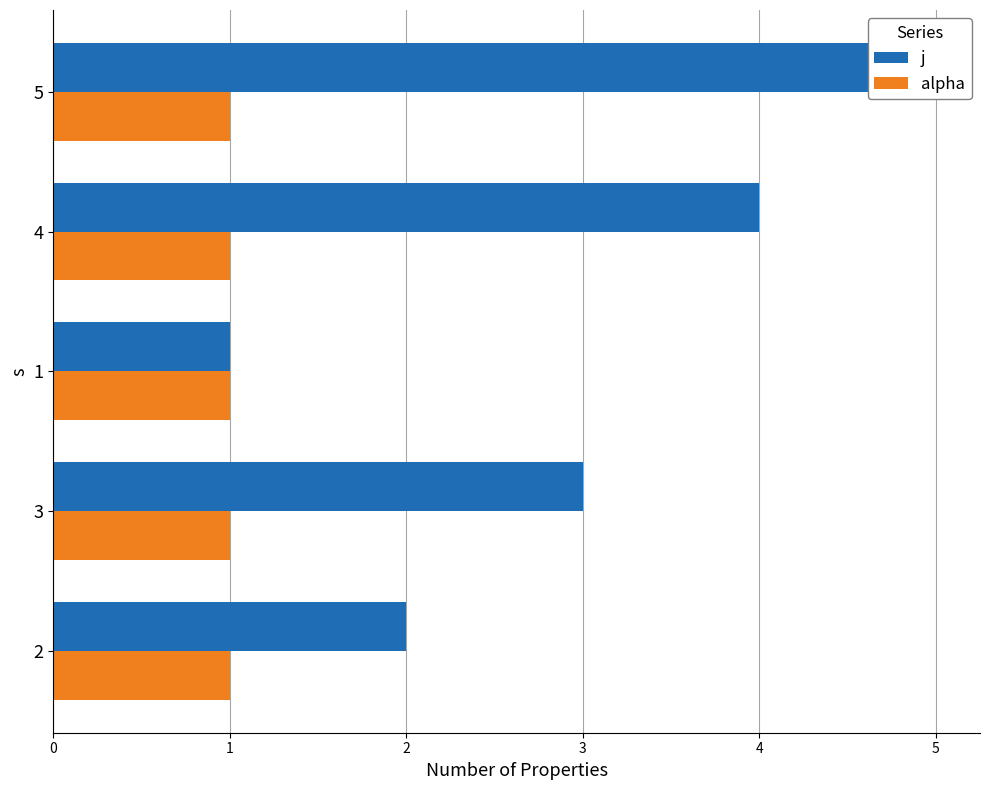

Reading left to right, what are all the values shown in this chart?

j: 2.0	3.0	1.0	4.0	5.0
alpha: 0.3	0.3	0.3	0.3	0.3